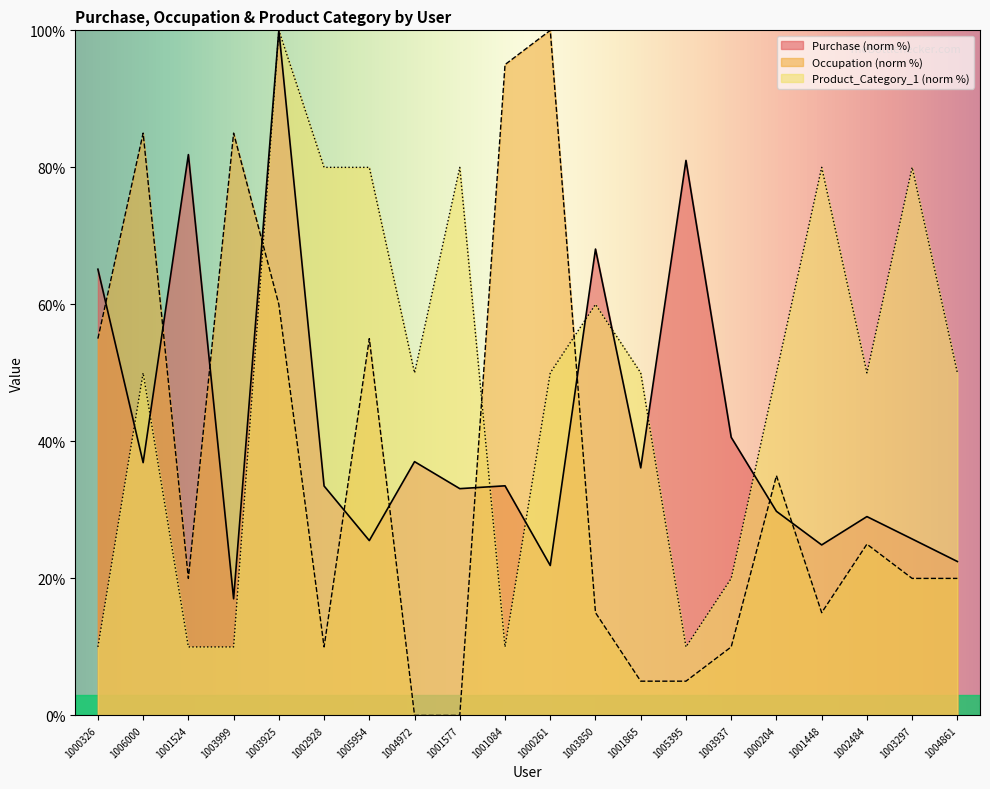

Reading left to right, list all the values displayed in this chart.

Purchase: 1000326=65.1	1006000=36.9	1001524=81.9	1003999=17.0	1003925=100.0	1002928=33.5	1005954=25.5	1004972=37.0	1001577=33.1	1001084=33.5	1000261=21.9	1003850=68.1	1001865=36.1	1005395=81.0	1003937=40.6	1000204=29.8	1001448=24.9	1002484=29.0	1003297=25.8	1004861=22.5
Occupation: 1000326=55.0	1006000=85.0	1001524=20.0	1003999=85.0	1003925=60.0	1002928=10.0	1005954=55.0	1004972=0.0	1001577=0.0	1001084=95.0	1000261=100.0	1003850=15.0	1001865=5.0	1005395=5.0	1003937=10.0	1000204=35.0	1001448=15.0	1002484=25.0	1003297=20.0	1004861=20.0
Product_Category_1: 1000326=10.0	1006000=50.0	1001524=10.0	1003999=10.0	1003925=100.0	1002928=80.0	1005954=80.0	1004972=50.0	1001577=80.0	1001084=10.0	1000261=50.0	1003850=60.0	1001865=50.0	1005395=10.0	1003937=20.0	1000204=50.0	1001448=80.0	1002484=50.0	1003297=80.0	1004861=50.0